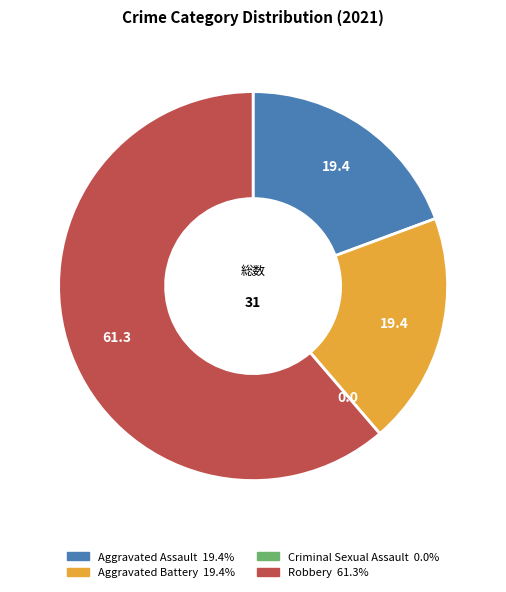

What is the largest slice in the pie chart?

Robbery